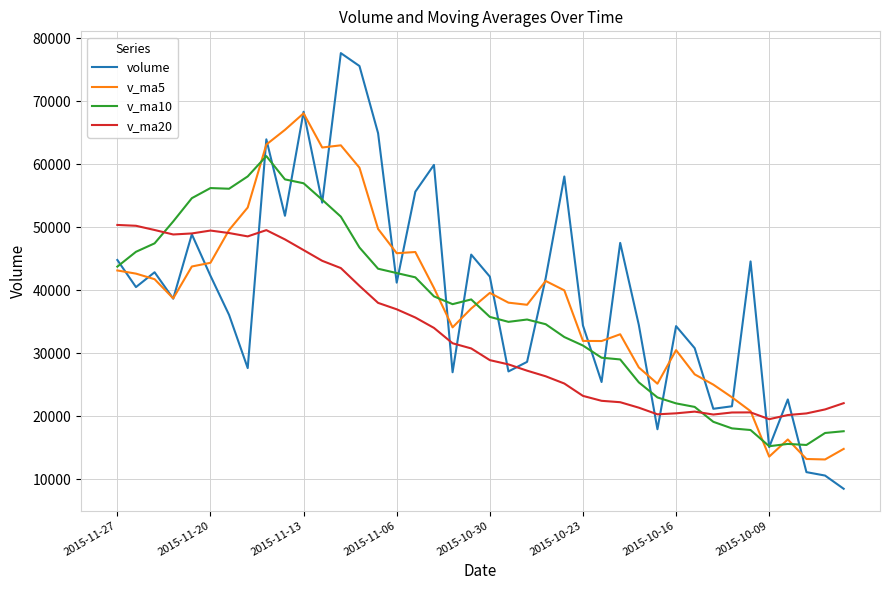

List the series in order of their overall mean, lowest first.

v_ma20, v_ma10, v_ma5, volume